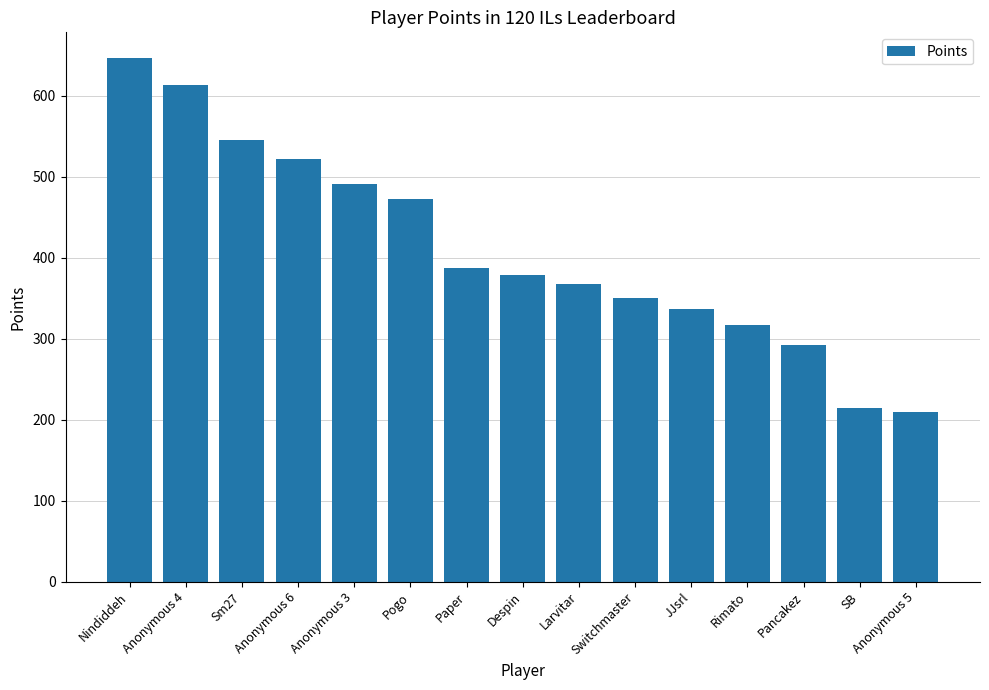

Approximately how many times larger is the value at Anonymous 5 compared to Paper?

0.5